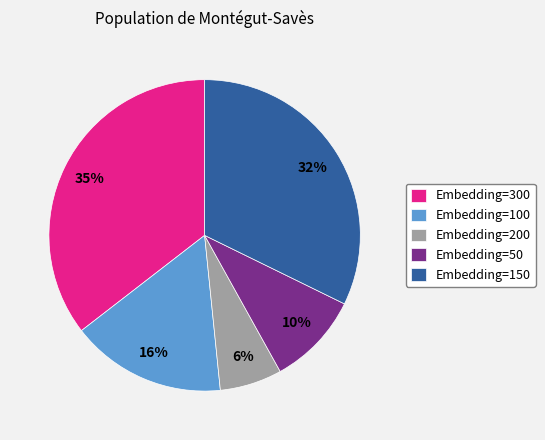

Does any single category account for the majority?

No